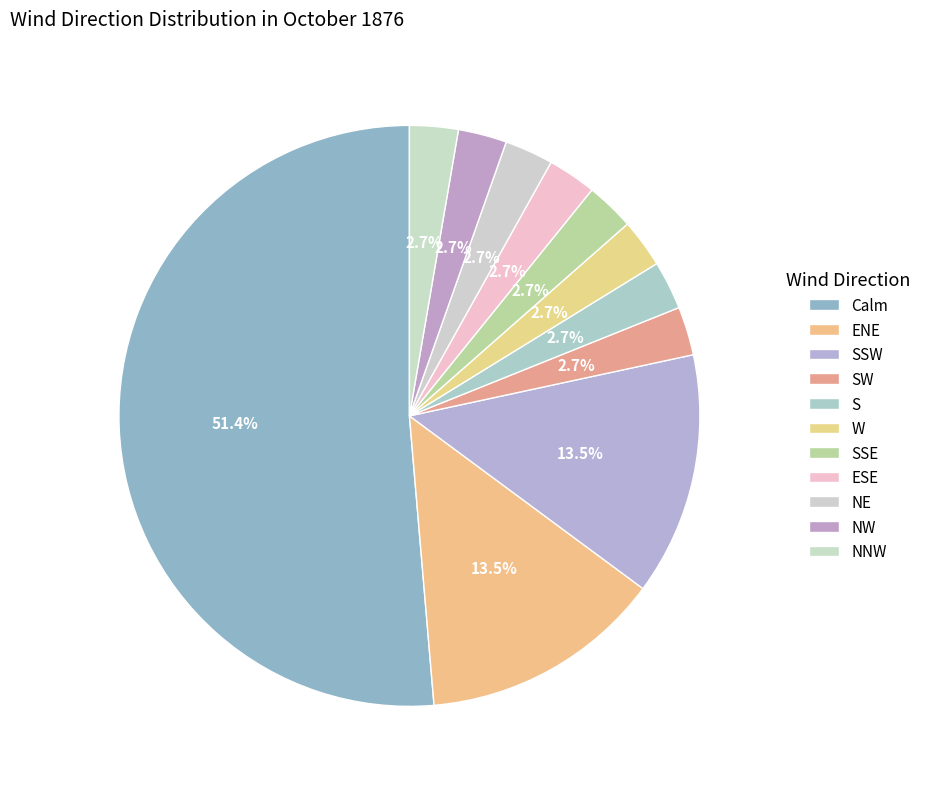

Between Calm and S, which is larger?

Calm